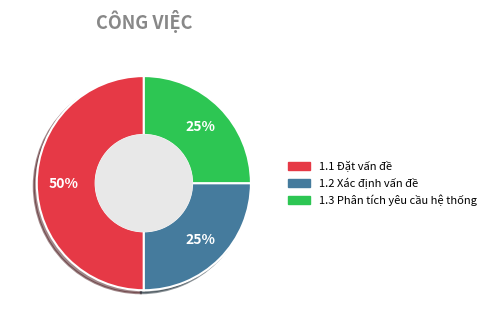

Which slice is the largest?

1.1 Đặt vấn đề